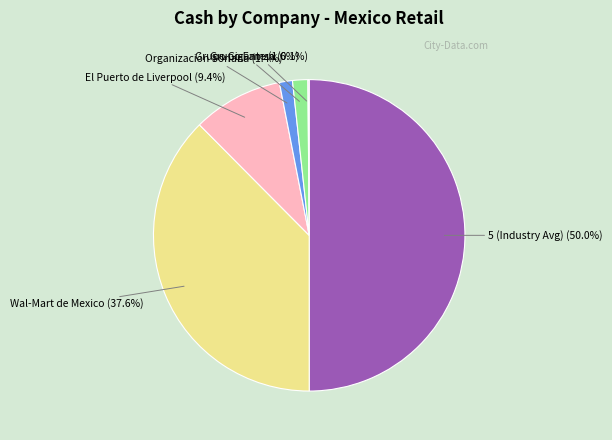

To the nearest percent, what is the difference between the largest and smallest slice percentages?

50%